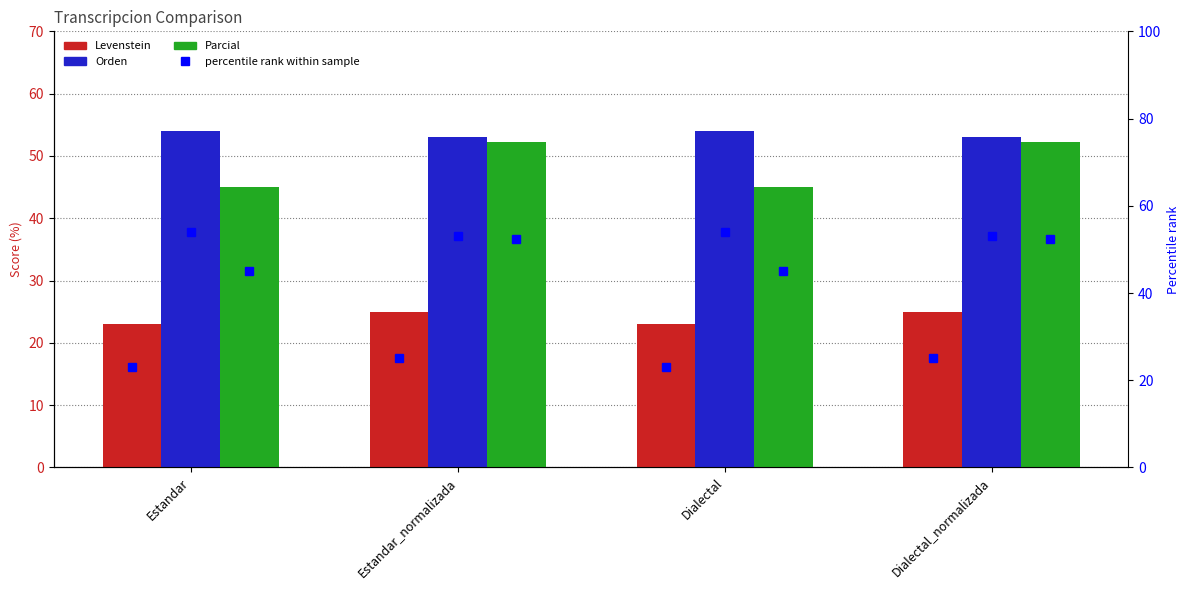

Which has a higher value, Estandar or Estandar_normalizada?

Estandar_normalizada